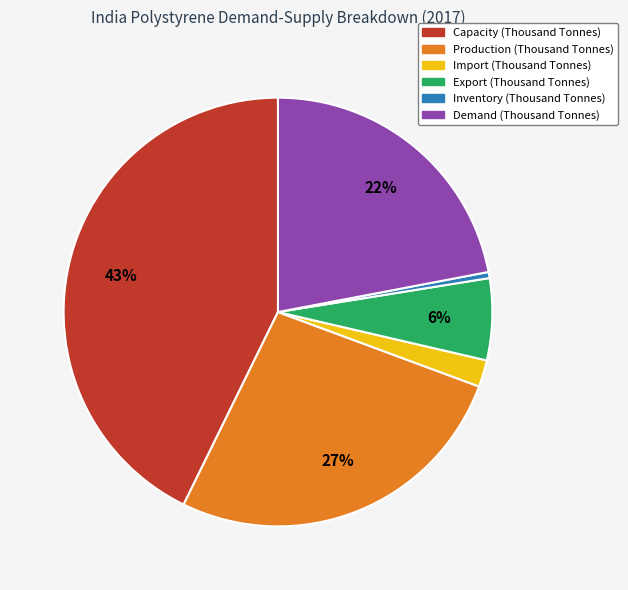

The Export (Thousand Tonnes) slice represents 6% of the pie. True or false?

True